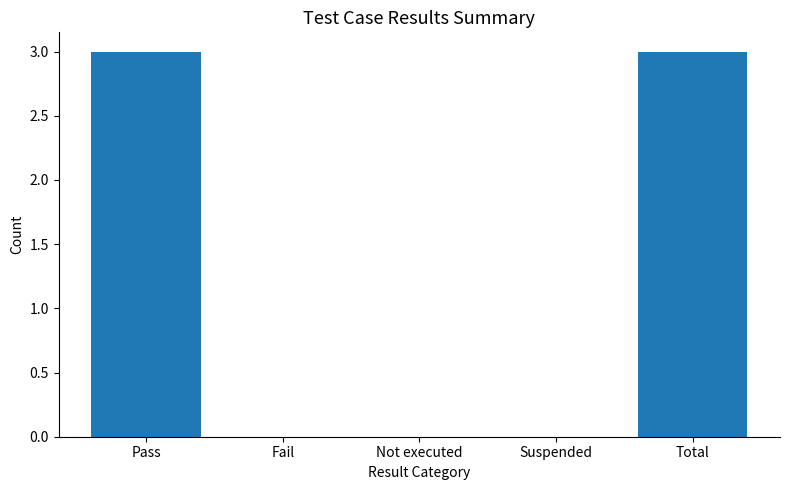

How many values are between 0 and 3?

5